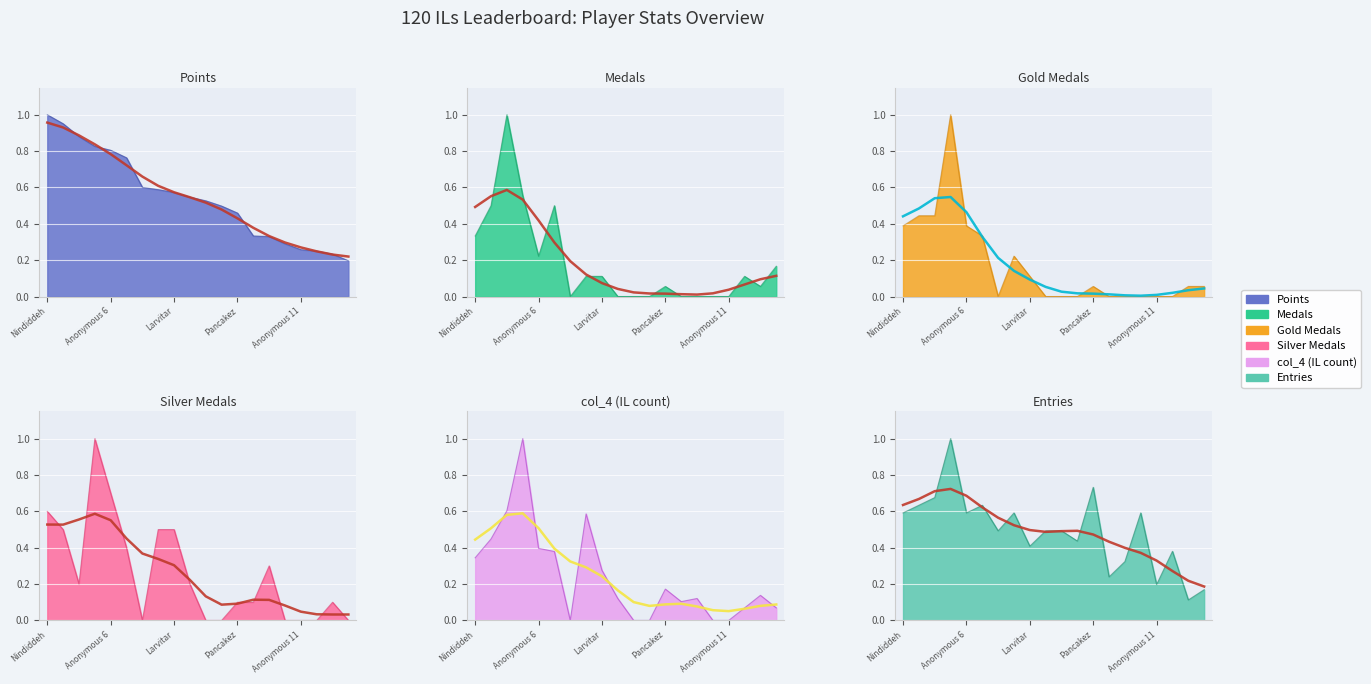

What is the label of the 19th point from the right?

Anonymous 4